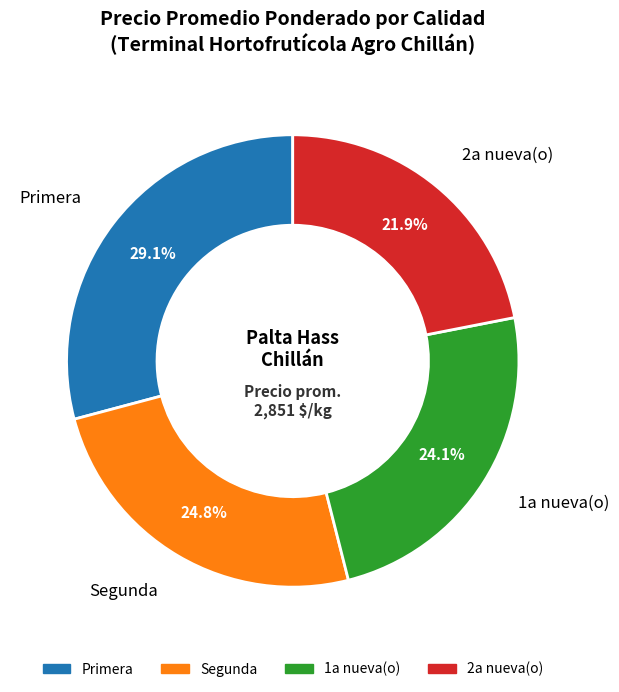

How many segments does this pie chart have?

4